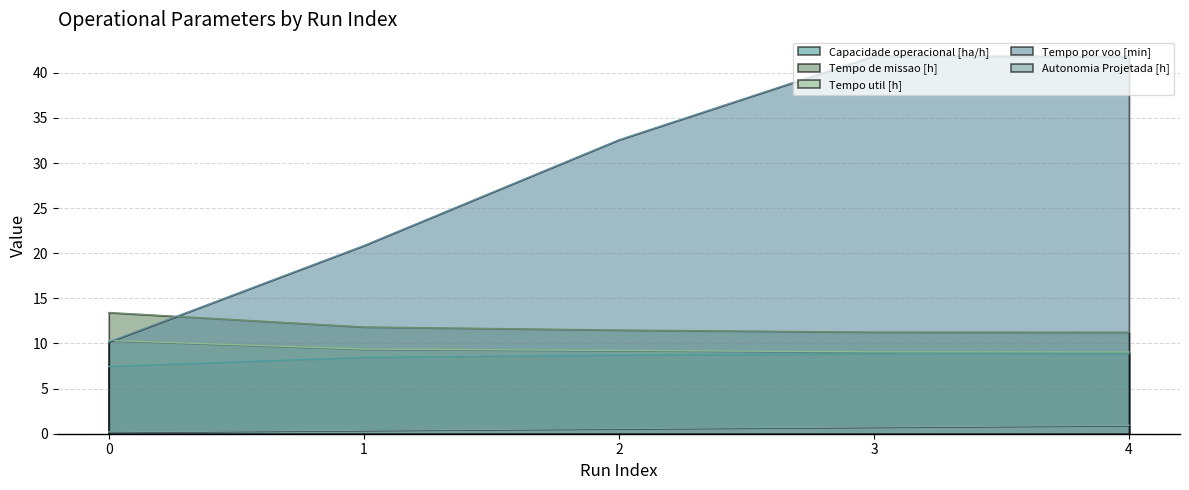

The value of Tempo por voo [min] at 4 is 15.3. True or false?

False